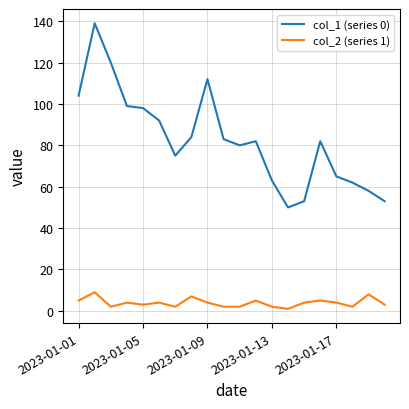

In col_2 (series 1), how many points are higher than both neighbors (excluding endpoints)?

7